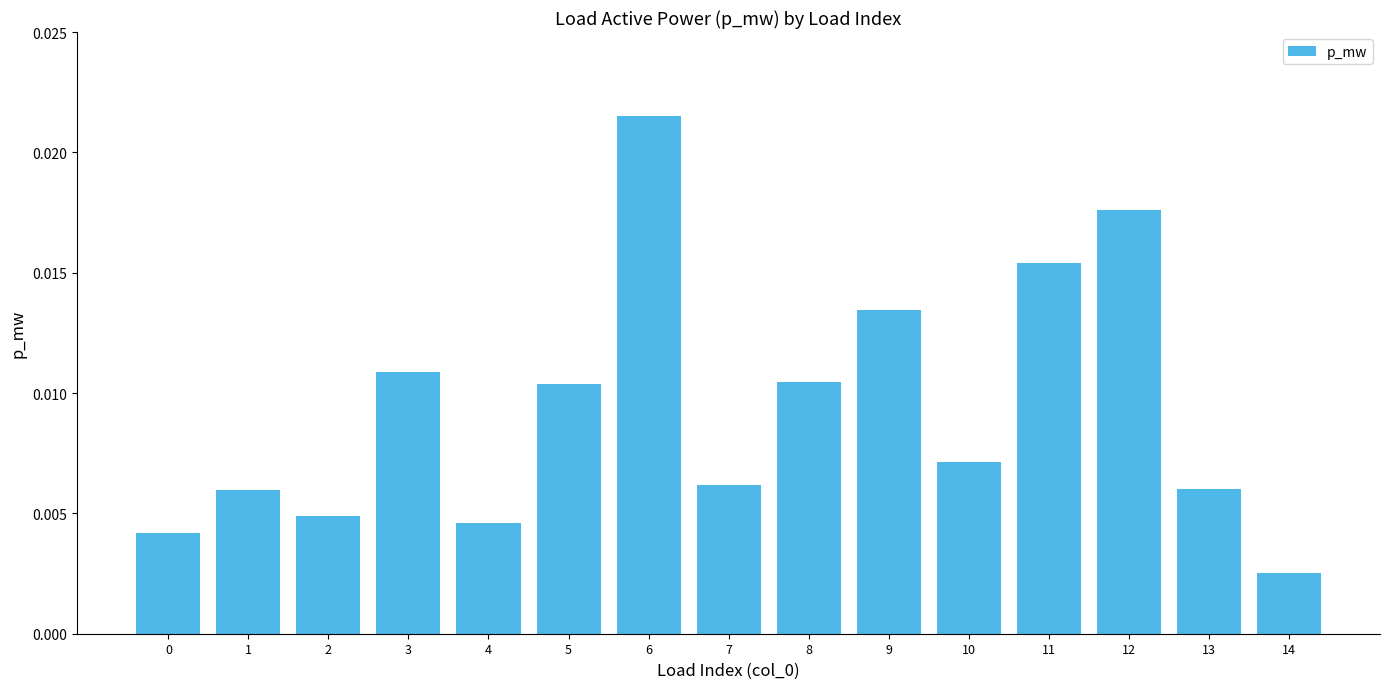

Between 13 and 6, which is larger?

6